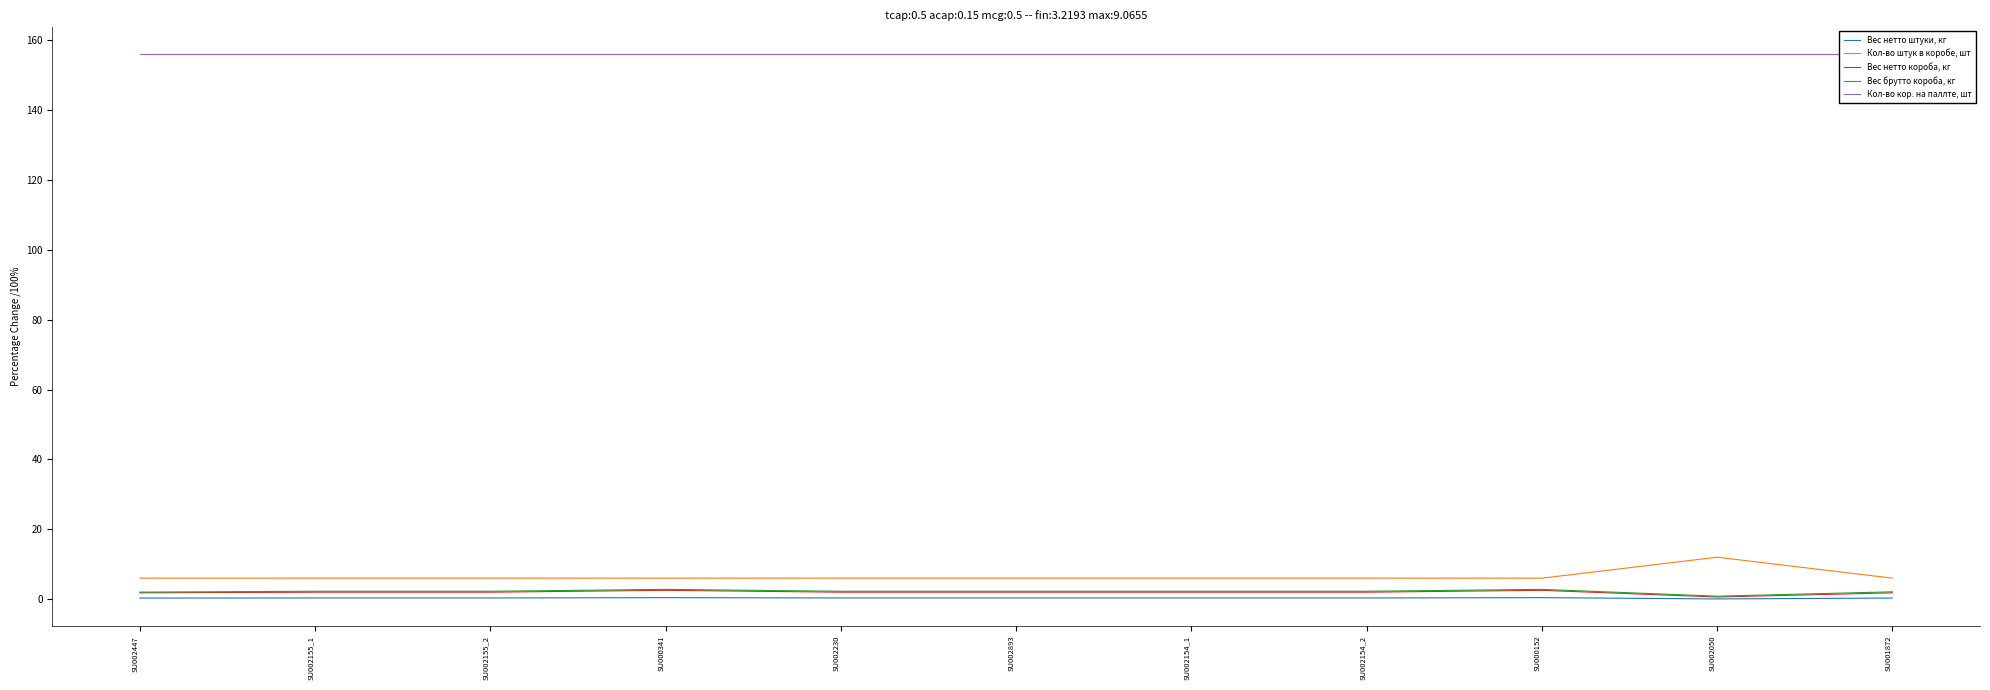

What is the difference between the second highest and minimum values in the Вес нетто короба, кг series?

1.9